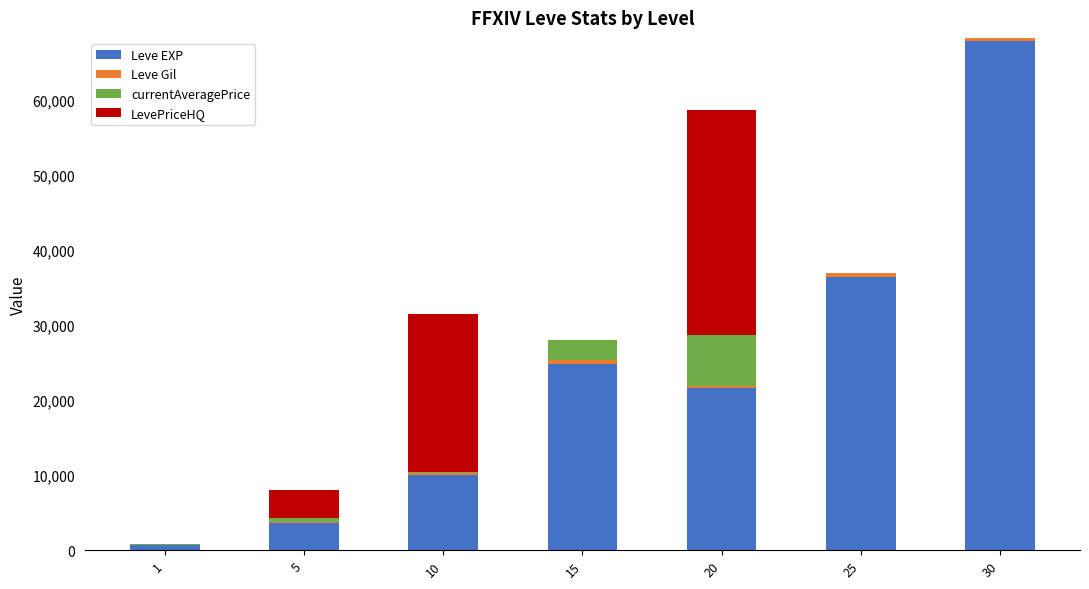

Does the chart contain stacked bars?

Yes